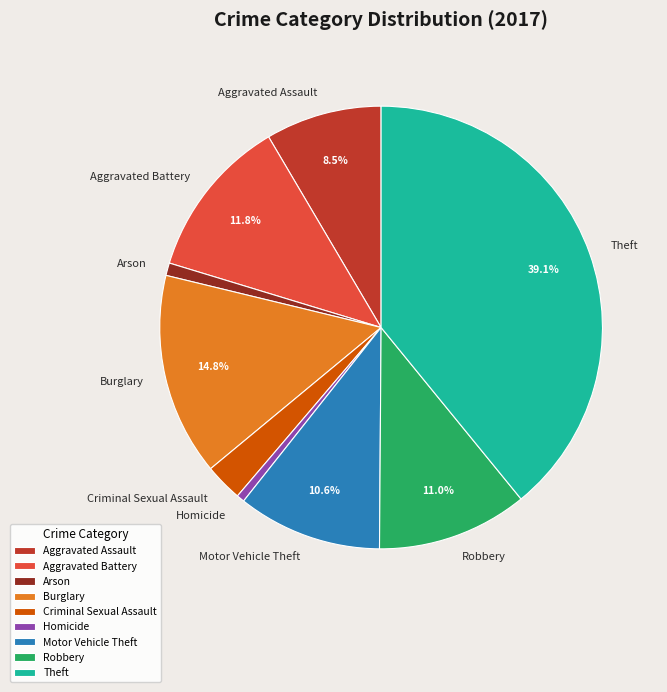

True or false: Aggravated Assault accounts for 1% of the total.

False